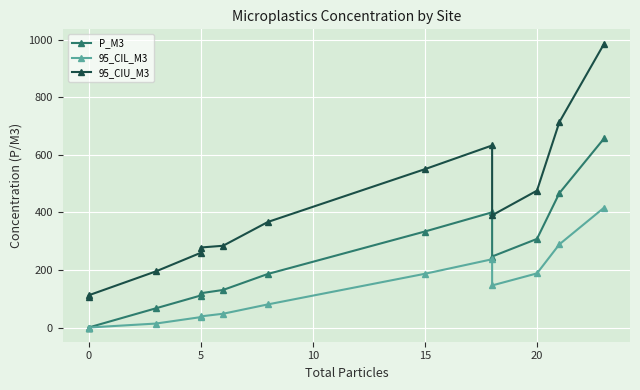

True or false: 95_CIU_M3 and P_M3 cross at least once.

False